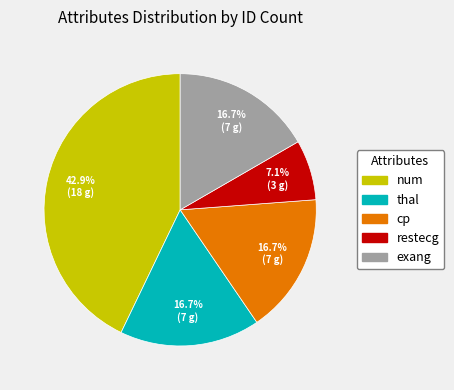

Is it true that thal is 7% of the pie?

False